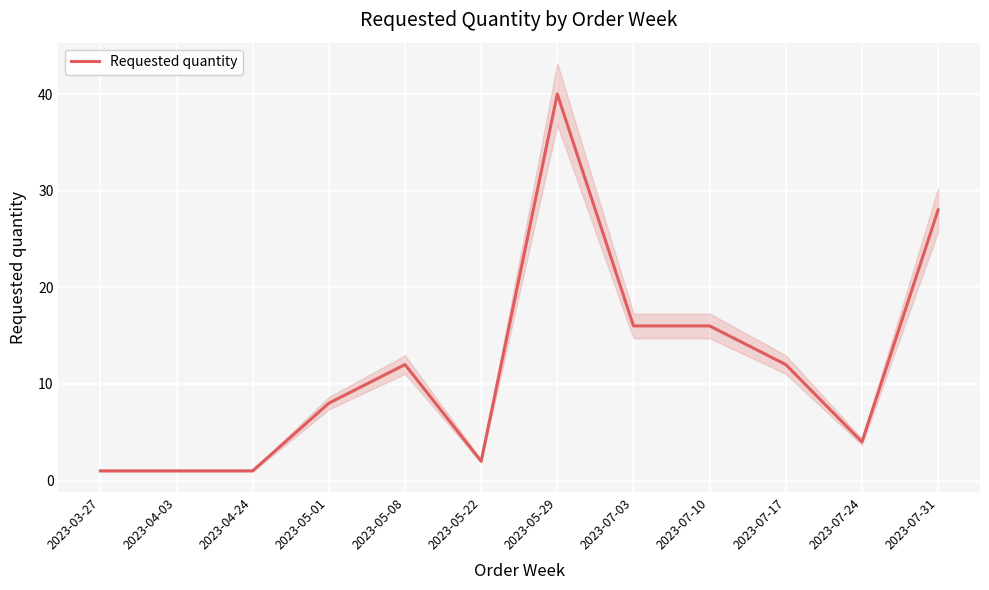

Which has a higher value, 2023-07-24 or 2023-07-03?

2023-07-03